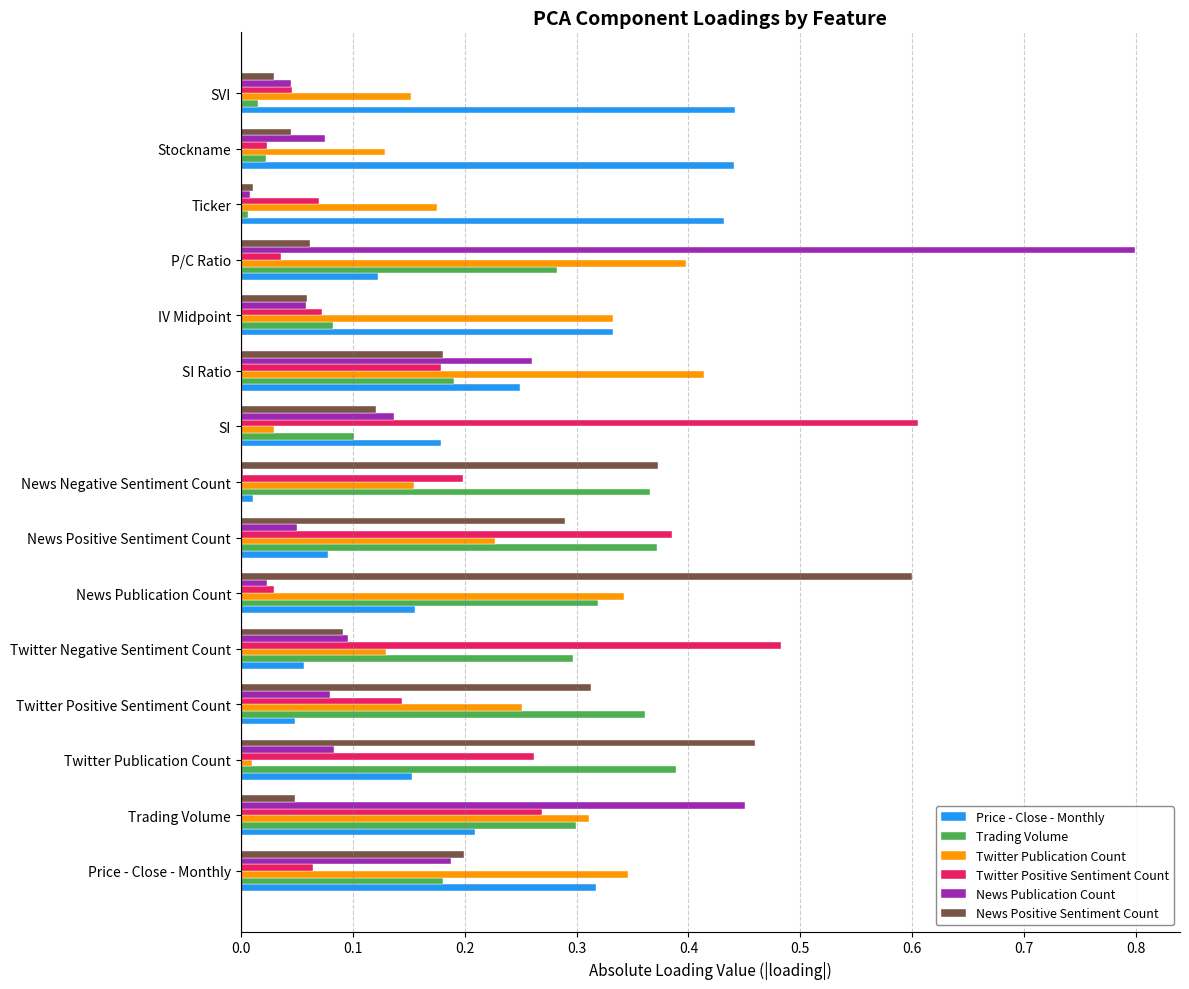

At which category is the sum across all series the highest?

P/C Ratio